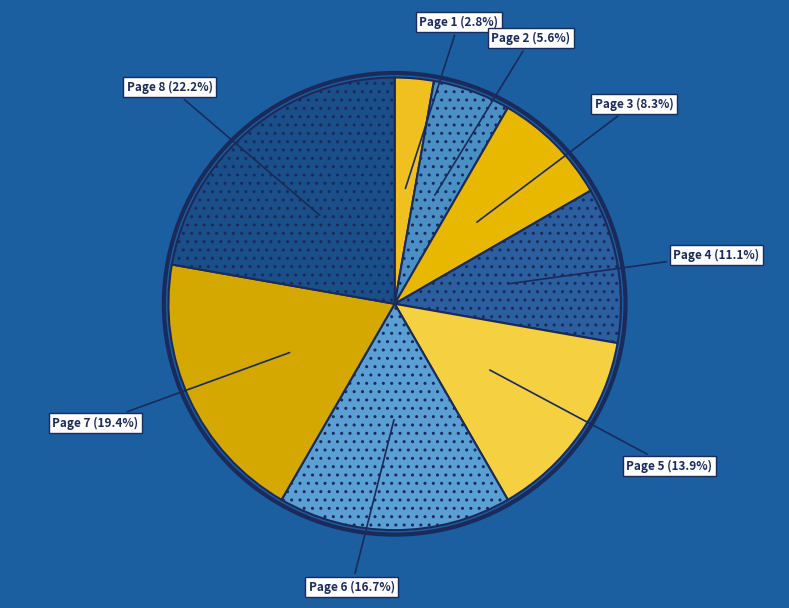

To the nearest percent, what is the difference between the Page 6 and Page 8 slice percentages?

6%